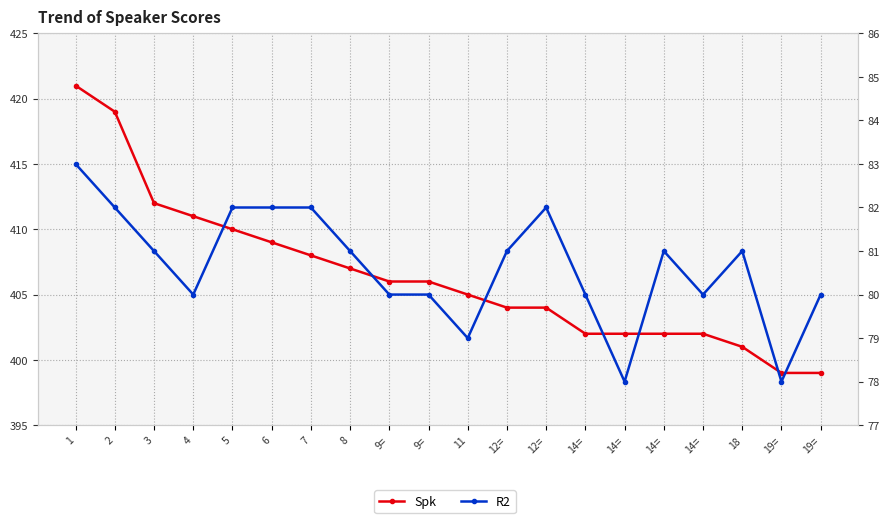

True or false: R2 has a value of 82 at 12=.

True